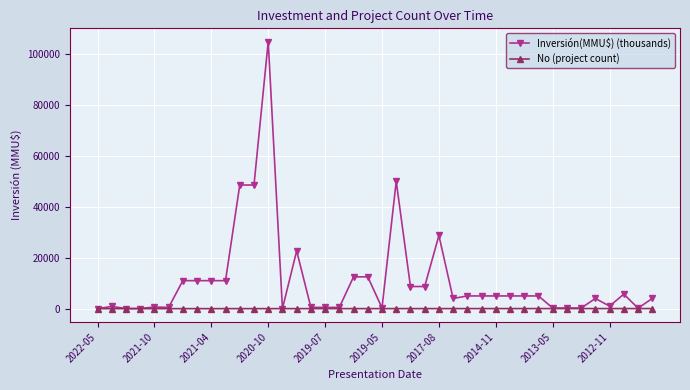

True or false: Inversión(MMU$) (thousands) has more than 1 interior local peaks.

True